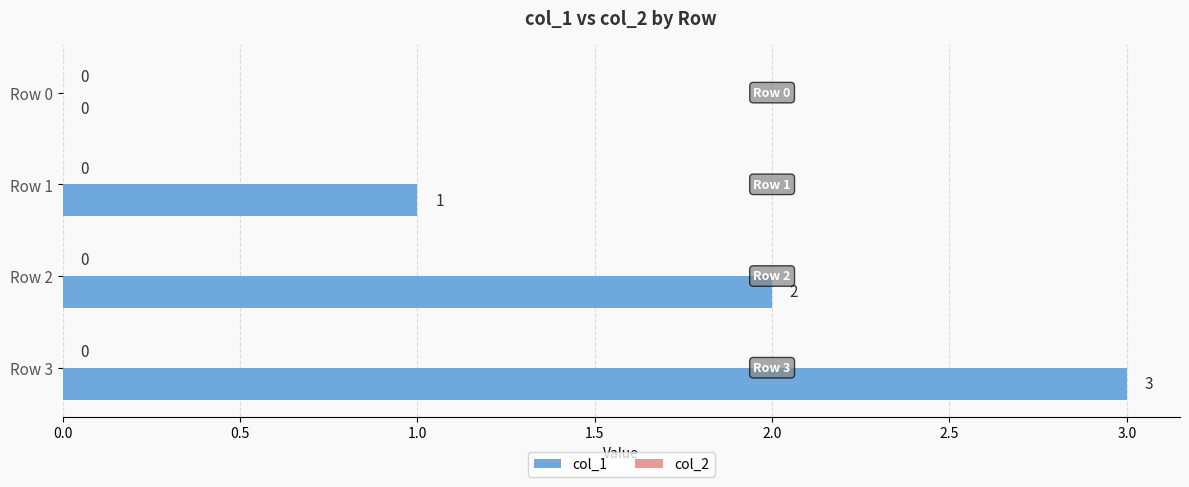

How many values are between 1 and 3?

3